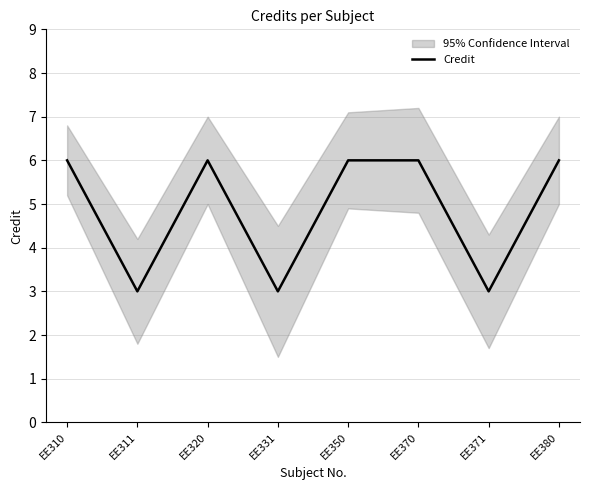

What is the value of the 2nd point from the left?

3